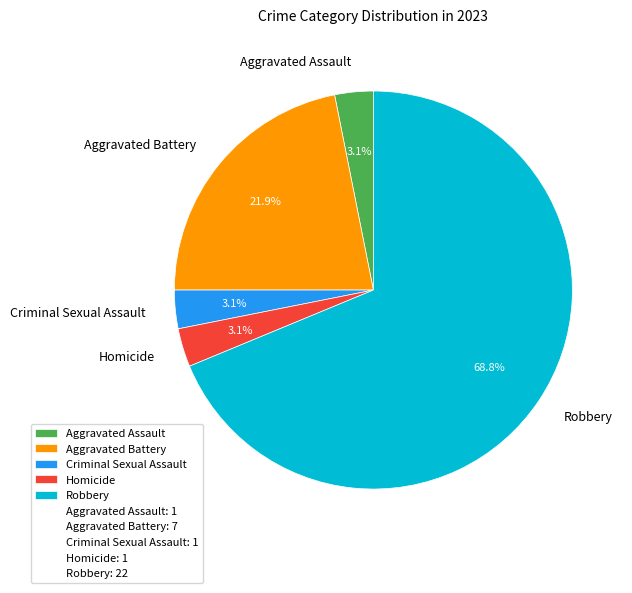

Which slice represents more than half of the pie?

Robbery